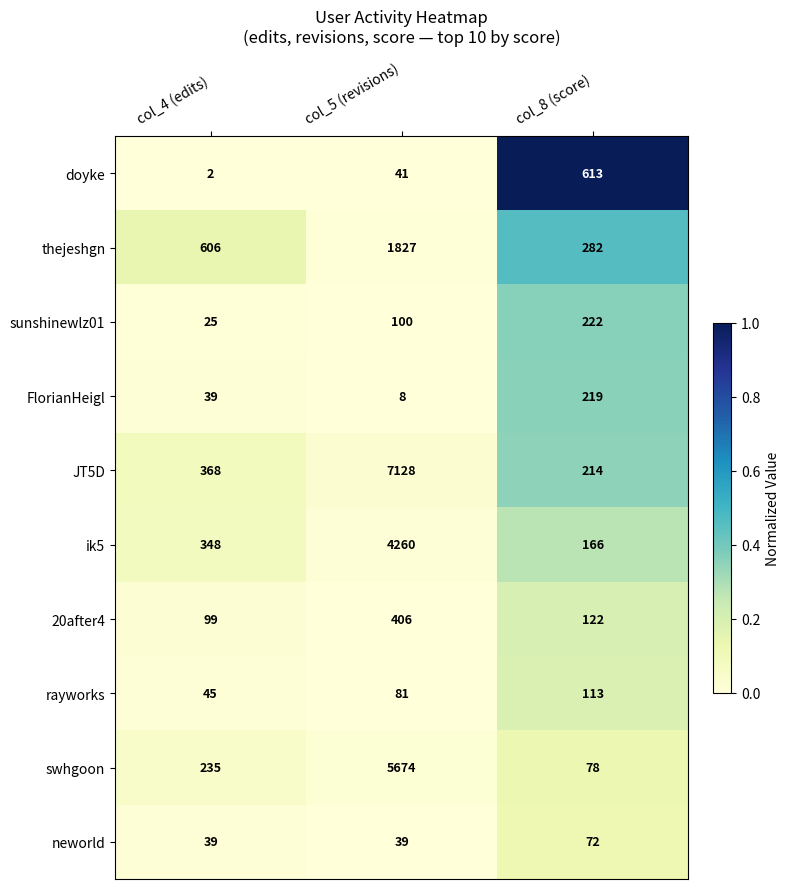

What is the total value across all series at col_8 (score)?

2101